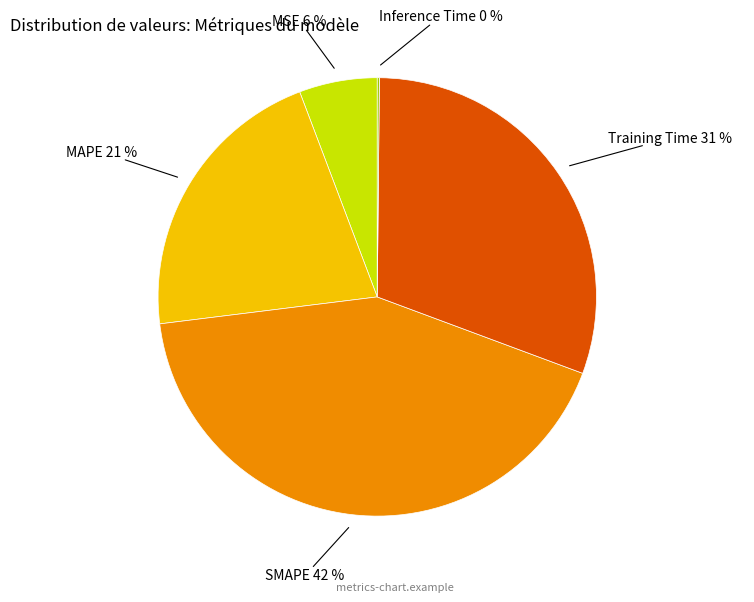

Does MSE account for over 50% of the chart?

No